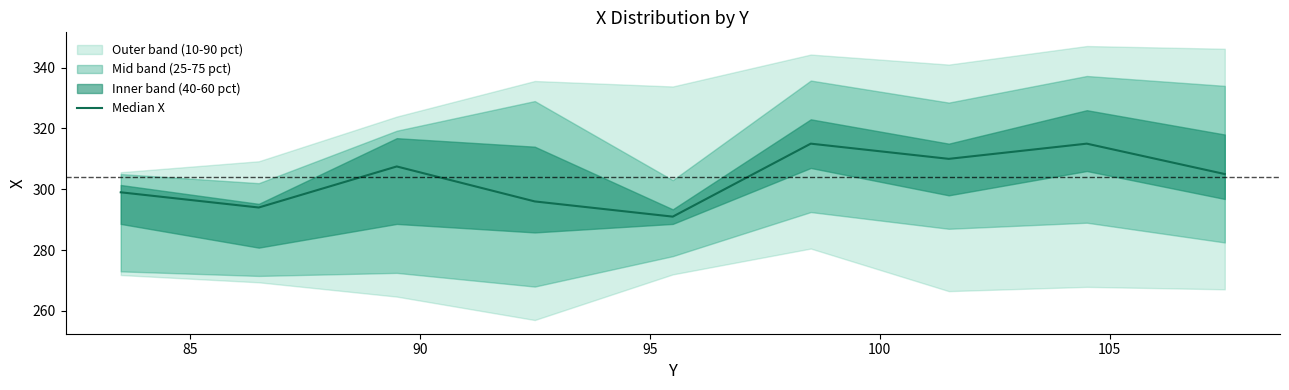

The value at 85 is 443.8. True or false?

False